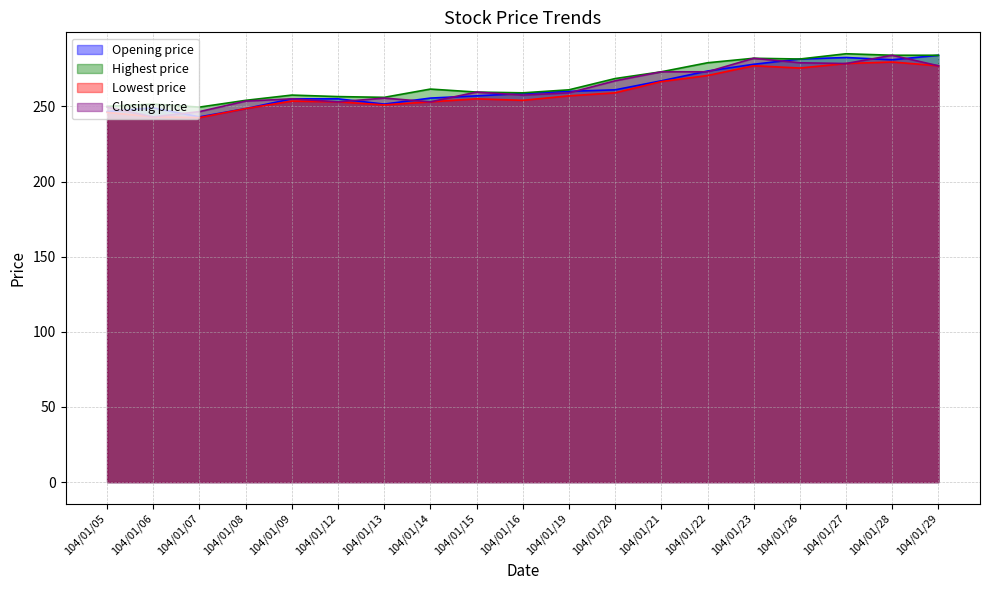

What are all the series names shown in the legend?

Opening price, Highest price, Lowest price, Closing price